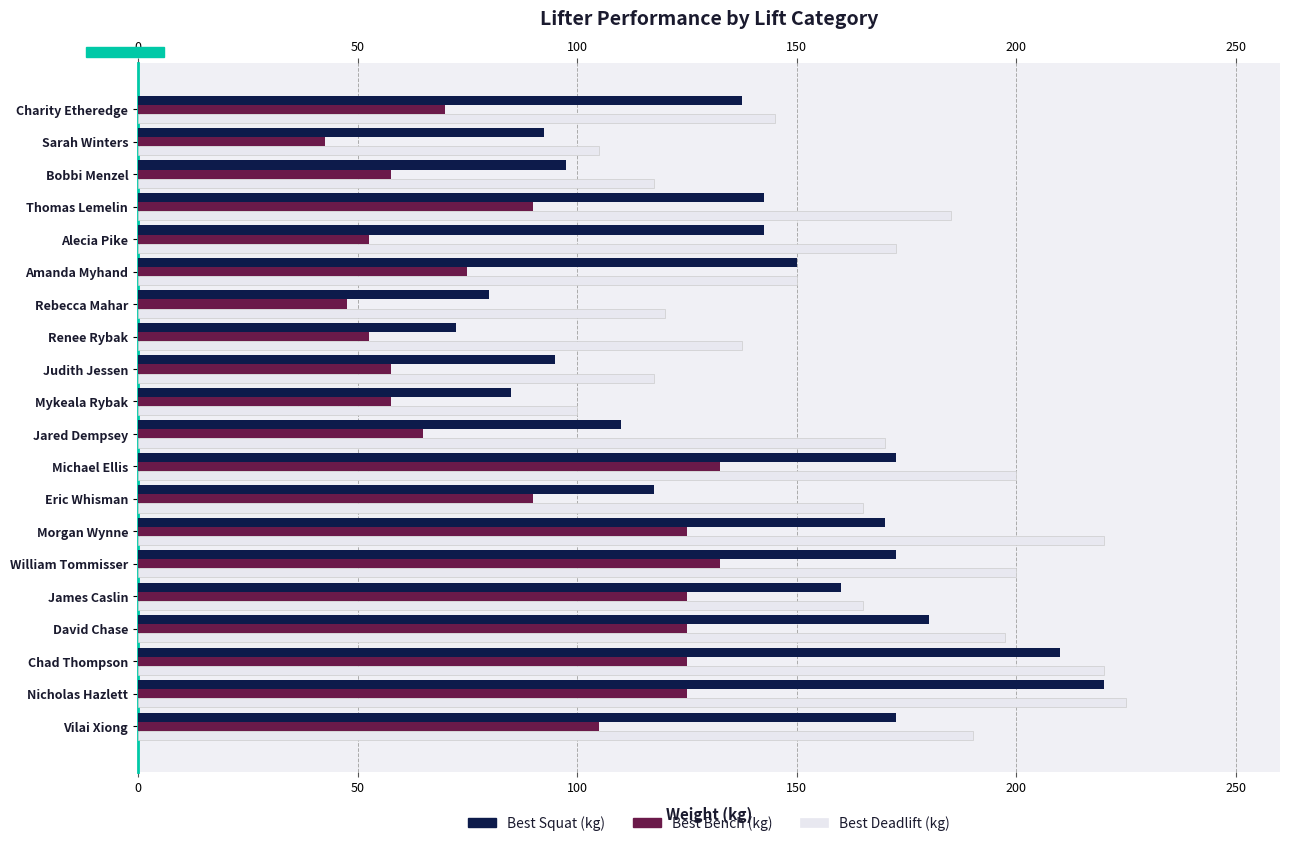

True or false: Best Squat (kg) has a value of 172.5 at Michael Ellis.

True